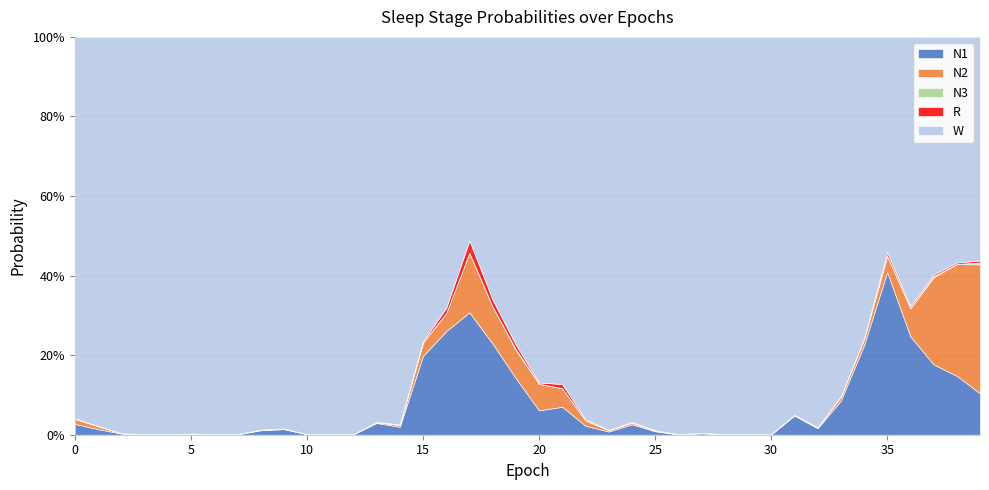

Reading right to left, list all the values displayed in this chart.

N1: 39=0.1	38=0.1	37=0.2	36=0.2	35=0.4	34=0.2	33=0.1	32=0.0	31=0.0	30=0.0	29=0.0	28=0.0	27=0.0	26=0.0	25=0.0	24=0.0	23=0.0	22=0.0	21=0.1	20=0.1	19=0.1	18=0.2	17=0.3	16=0.3	15=0.2	14=0.0	13=0.0	12=0.0	11=0.0	10=0.0	9=0.0	8=0.0	7=0.0	6=0.0	5=0.0	4=0.0	3=0.0	2=0.0	1=0.0	0=0.0
N2: 39=0.3	38=0.3	37=0.2	36=0.1	35=0.0	34=0.0	33=0.0	32=0.0	31=0.0	30=0.0	29=0.0	28=0.0	27=0.0	26=0.0	25=0.0	24=0.0	23=0.0	22=0.0	21=0.0	20=0.1	19=0.1	18=0.1	17=0.1	16=0.0	15=0.0	14=0.0	13=0.0	12=0.0	11=0.0	10=0.0	9=0.0	8=0.0	7=0.0	6=0.0	5=0.0	4=0.0	3=0.0	2=0.0	1=0.0	0=0.0
N3: 39=0.0	38=0.0	37=0.0	36=0.0	35=0.0	34=0.0	33=0.0	32=0.0	31=0.0	30=0.0	29=0.0	28=0.0	27=0.0	26=0.0	25=0.0	24=0.0	23=0.0	22=0.0	21=0.0	20=0.0	19=0.0	18=0.0	17=0.0	16=0.0	15=0.0	14=0.0	13=0.0	12=0.0	11=0.0	10=0.0	9=0.0	8=0.0	7=0.0	6=0.0	5=0.0	4=0.0	3=0.0	2=0.0	1=0.0	0=0.0
R: 39=0.0	38=0.0	37=0.0	36=0.0	35=0.0	34=0.0	33=0.0	32=0.0	31=0.0	30=0.0	29=0.0	28=0.0	27=0.0	26=0.0	25=0.0	24=0.0	23=0.0	22=0.0	21=0.0	20=0.0	19=0.0	18=0.0	17=0.0	16=0.0	15=0.0	14=0.0	13=0.0	12=0.0	11=0.0	10=0.0	9=0.0	8=0.0	7=0.0	6=0.0	5=0.0	4=0.0	3=0.0	2=0.0	1=0.0	0=0.0
W: 39=0.6	38=0.6	37=0.6	36=0.7	35=0.5	34=0.8	33=0.9	32=1.0	31=0.9	30=1.0	29=1.0	28=1.0	27=1.0	26=1.0	25=1.0	24=1.0	23=1.0	22=1.0	21=0.9	20=0.9	19=0.8	18=0.7	17=0.5	16=0.7	15=0.8	14=1.0	13=1.0	12=1.0	11=1.0	10=1.0	9=1.0	8=1.0	7=1.0	6=1.0	5=1.0	4=1.0	3=1.0	2=1.0	1=1.0	0=1.0